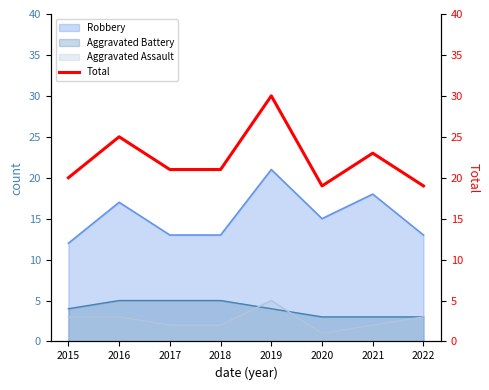

True or false: Aggravated Battery has a value of 4 at 2015.

True